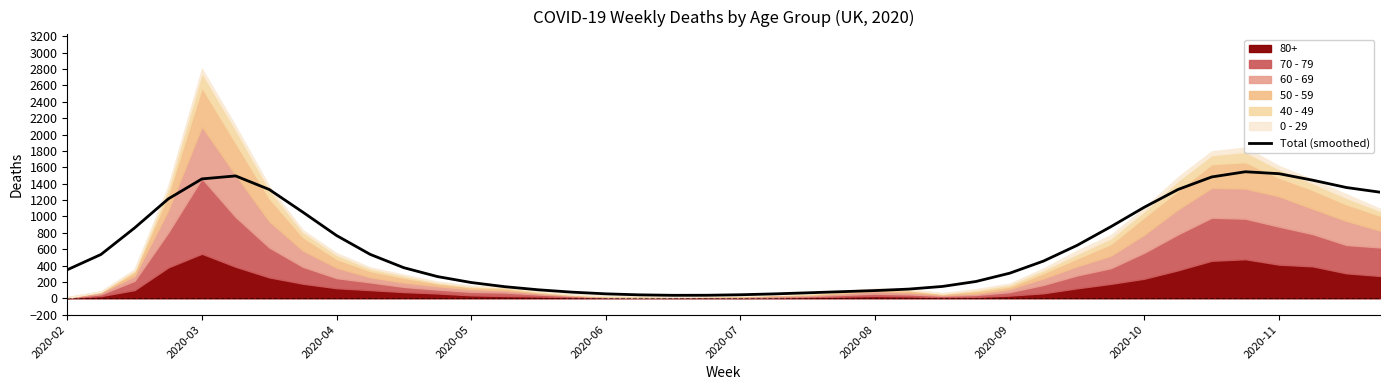

What is the maximum value for Total (smoothed)?

1545.1